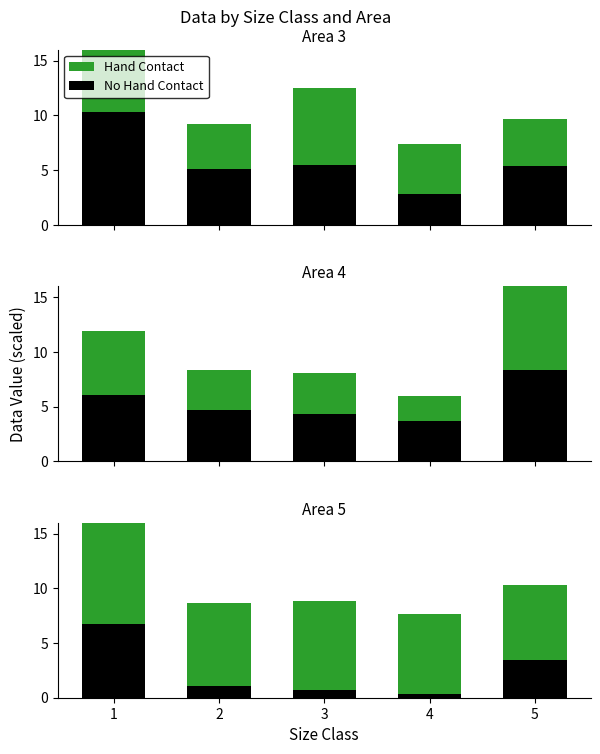

What is the difference between the second highest and second lowest values in the No Hand Contact series?

2.7